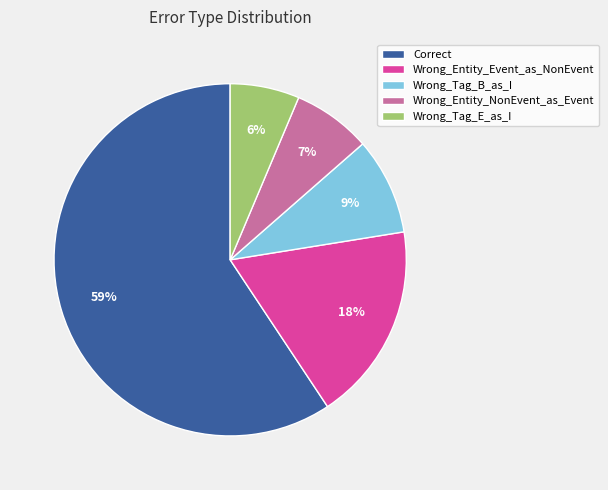

Which slice is the smallest?

Wrong_Tag_E_as_I